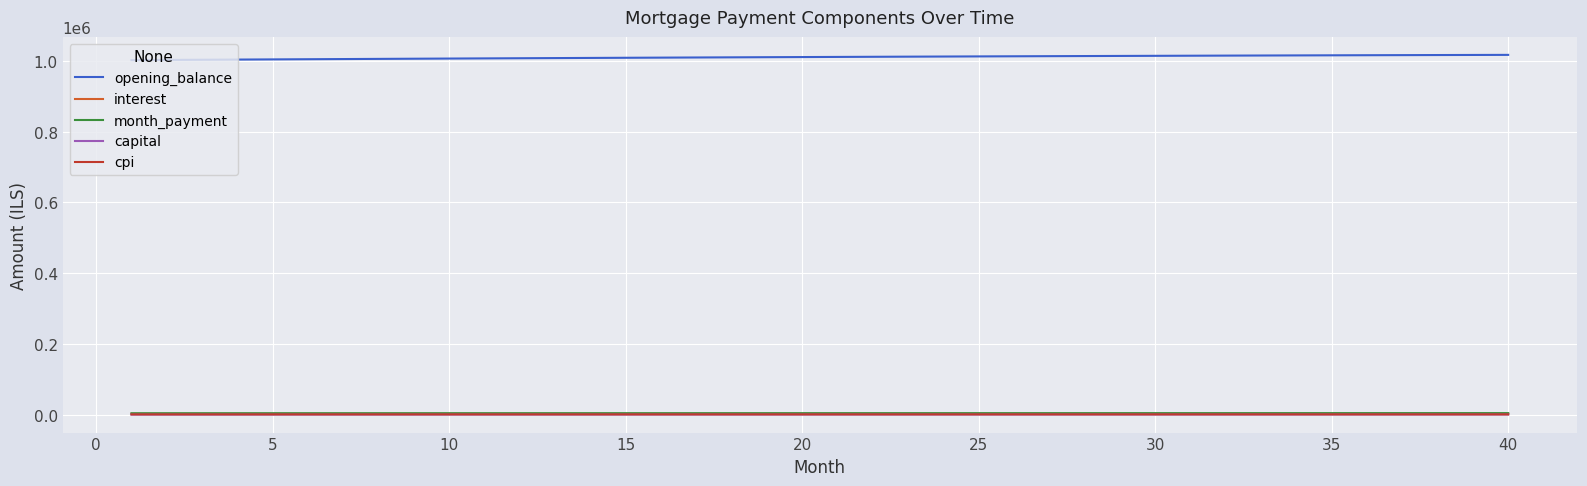

True or false: interest and opening_balance intersect in this chart.

False